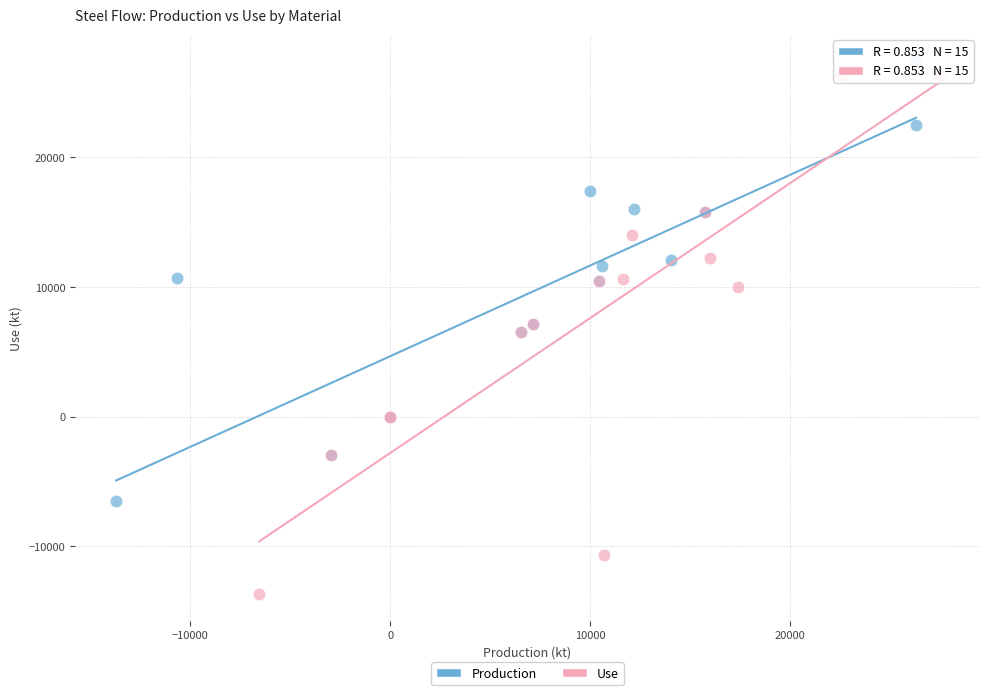

Which series reaches the minimum Y coordinate?

Use